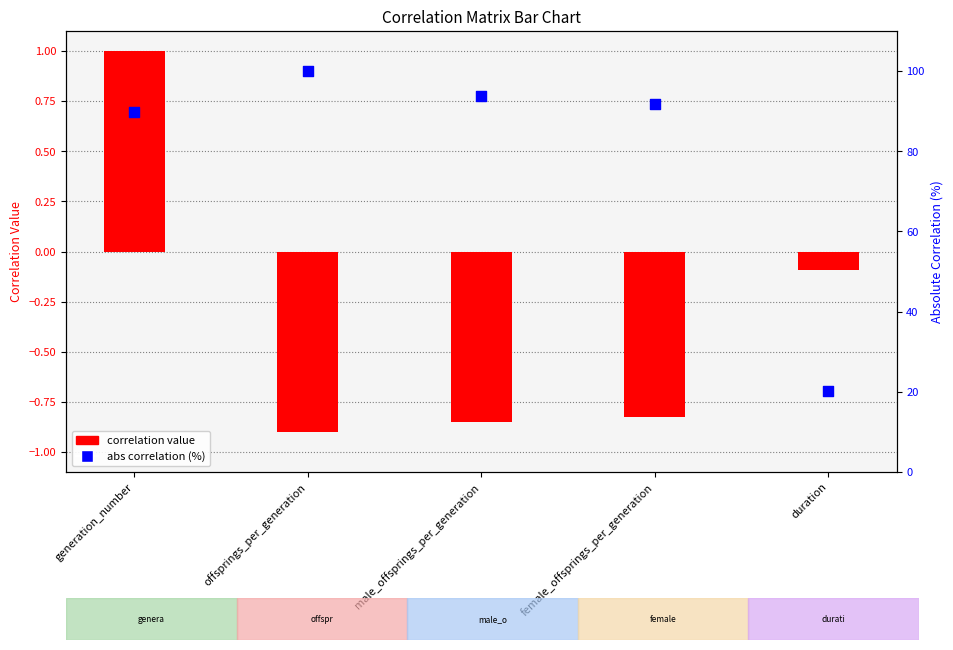

Which series contains the highest Y value?

offsprings_per_generation